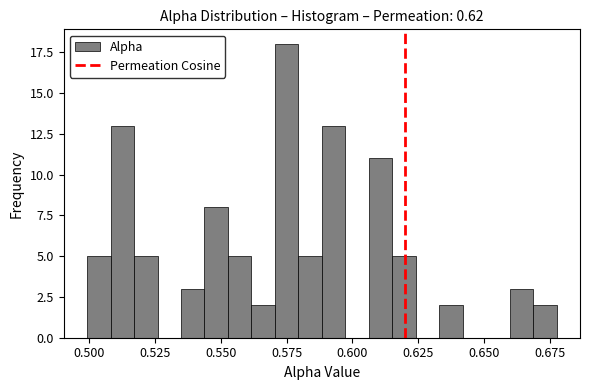

Around what value on the x-axis is the tallest bar? Give the approximate position of its centre, as read against the axis.

0.575